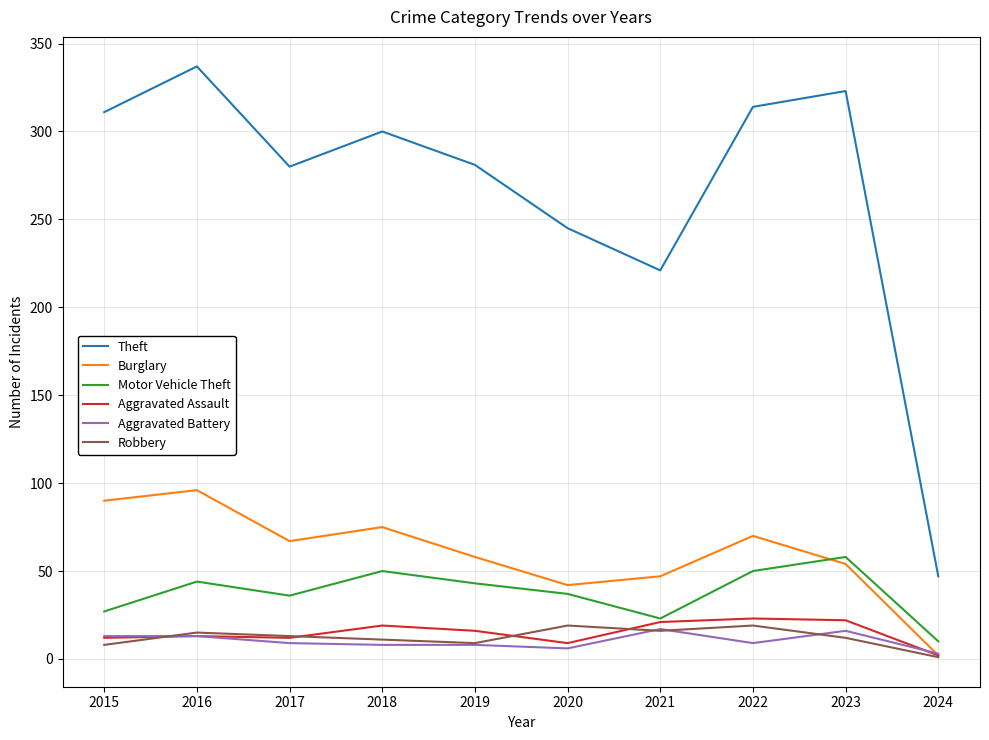

At which label does Aggravated Battery reach its minimum?

2024